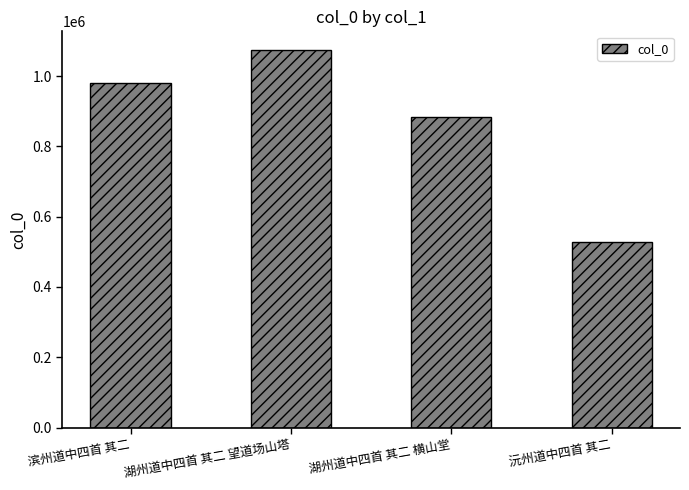

Count the number of categories in the chart.

4